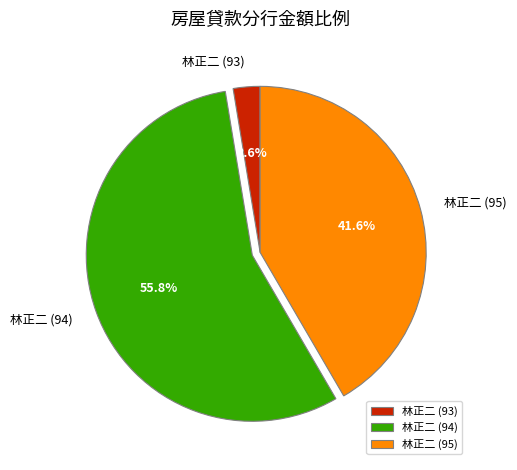

Is the sum of 林正二 (95) and 林正二 (93) greater than half?

No